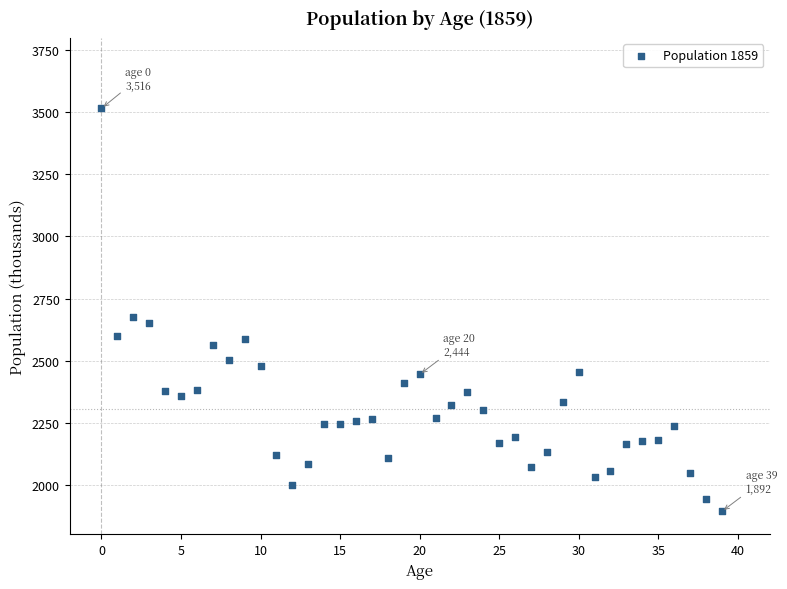

What Y value in the scatter plot is closest to 2704?

2677